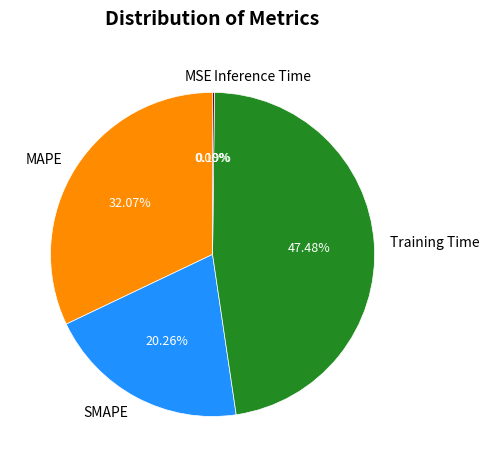

Which has a higher value, MAPE or SMAPE?

MAPE